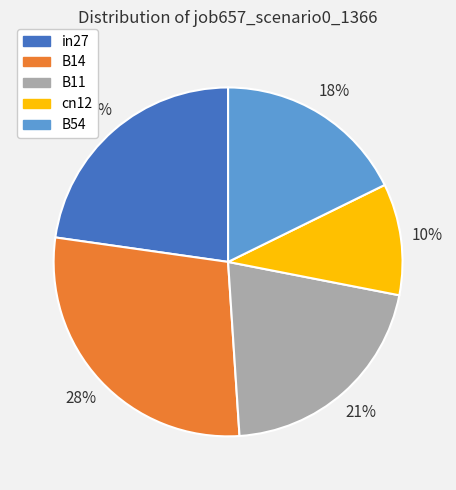

To the nearest percent, what is the difference between the largest and smallest slice percentages?

18%